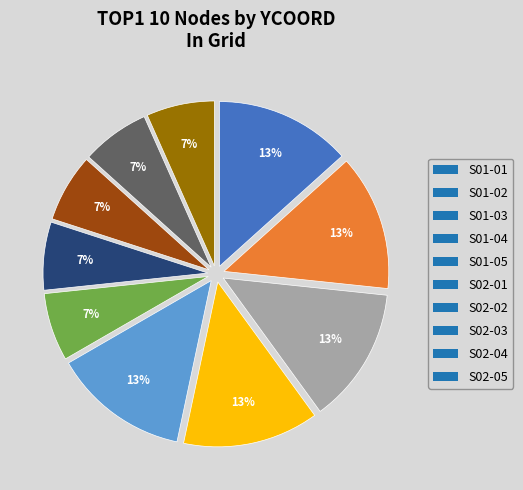

Is there any slice that represents more than half of the pie?

No